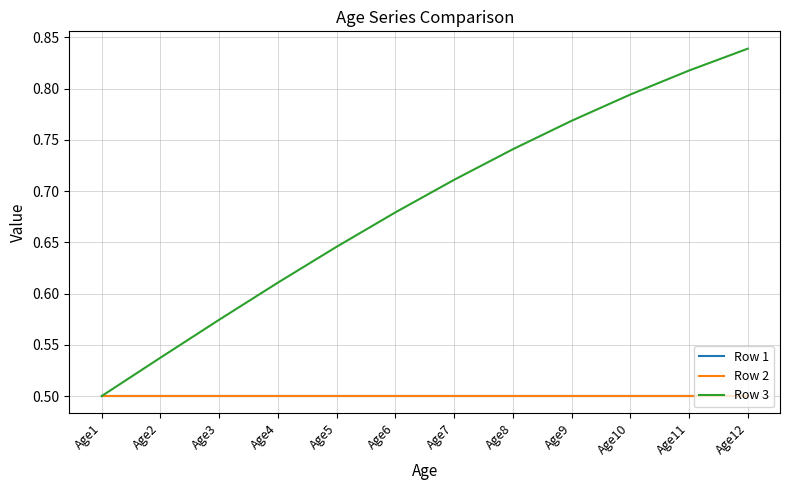

Which category has the lowest value in the Row 1 series?

Age1